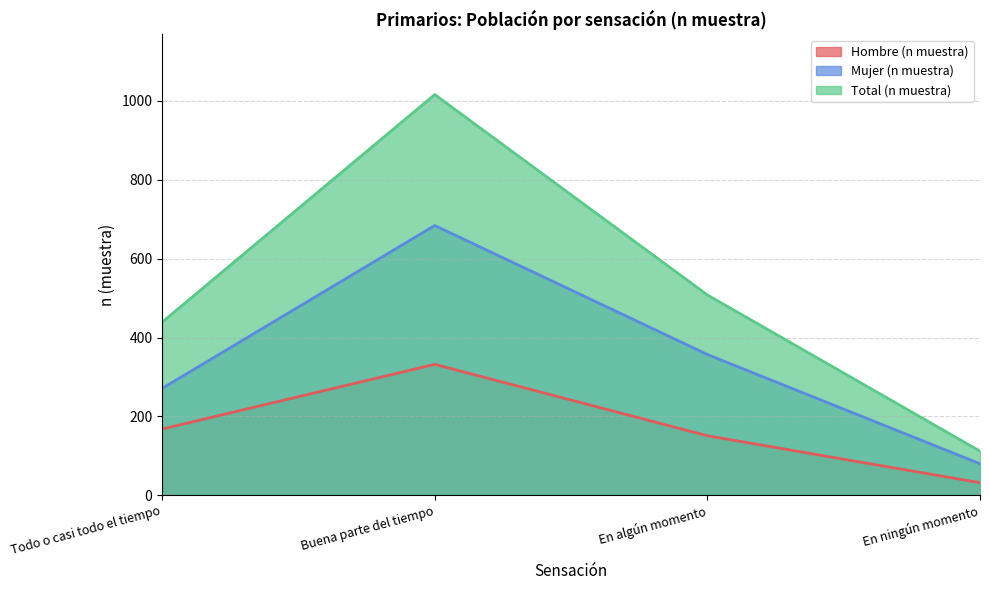

At which category does Hombre (n muestra) reach its first local peak?

Buena parte del tiempo